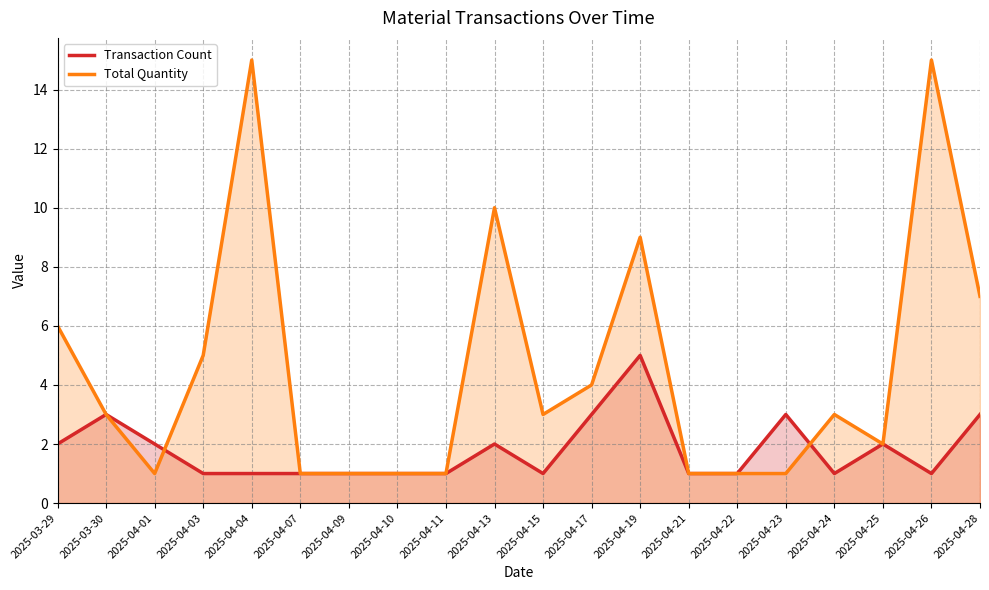

The value of Transaction Count at 2025-04-10 is 1. True or false?

True